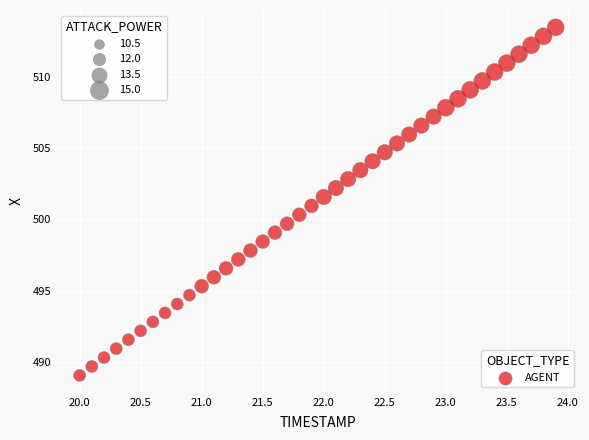

What is the range of X values (max minus min)?

3.9